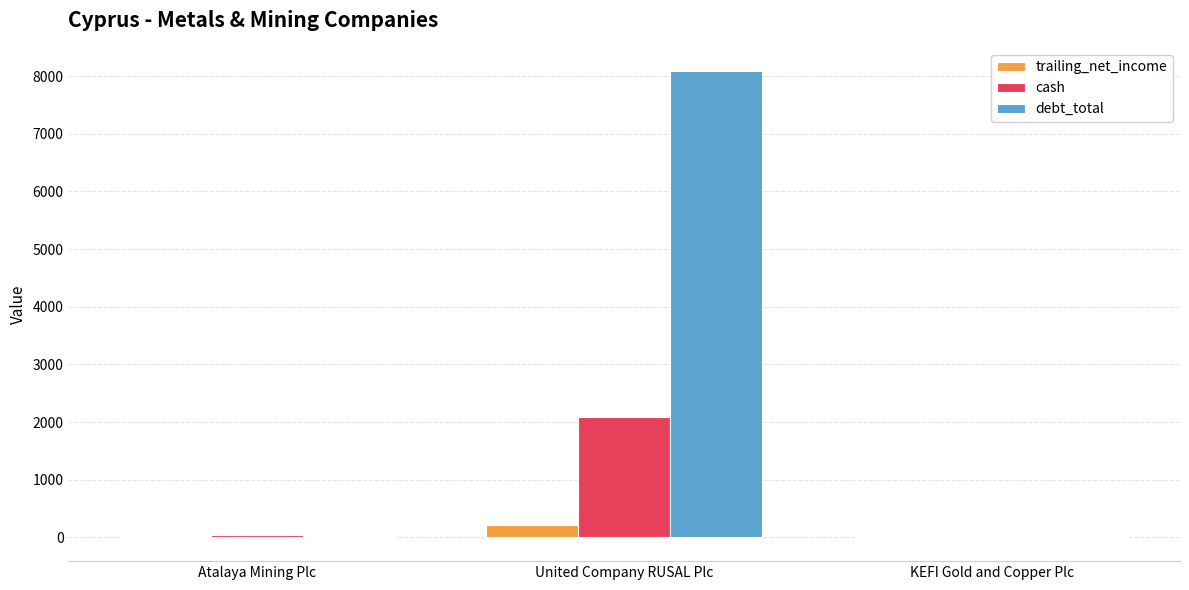

Which series has the widest spread of values?

debt_total